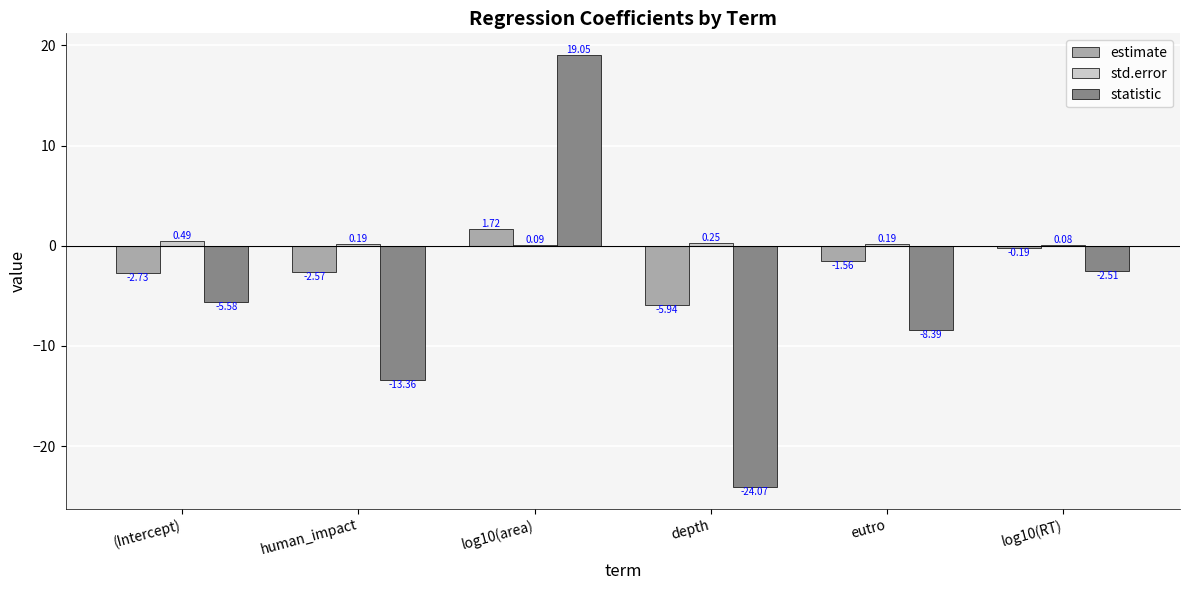

Which series has the largest total across all categories?

std.error